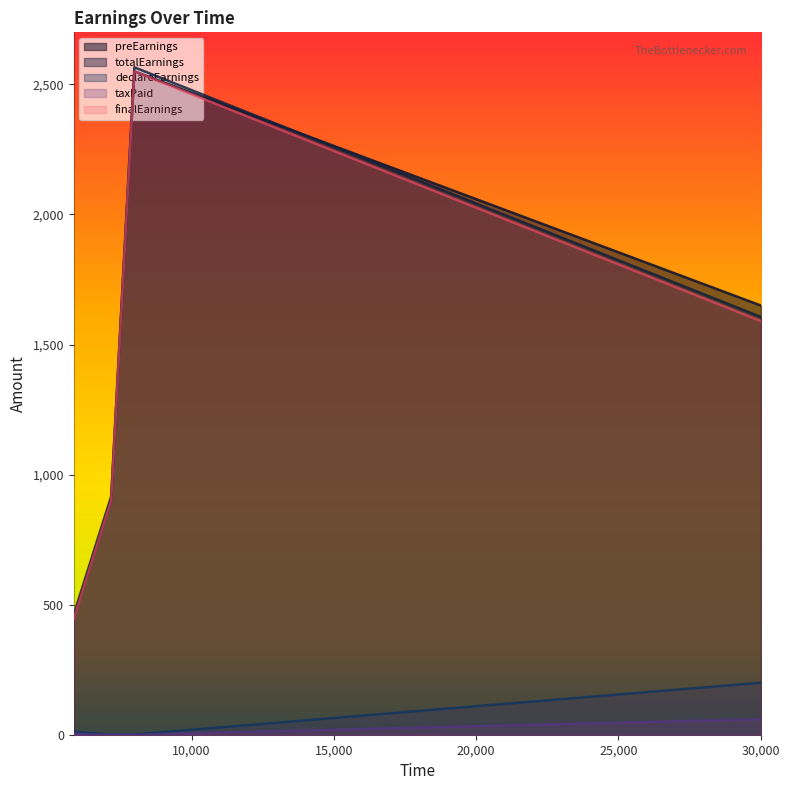

Is it true that finalEarnings equals 446.4 at 5863?

True